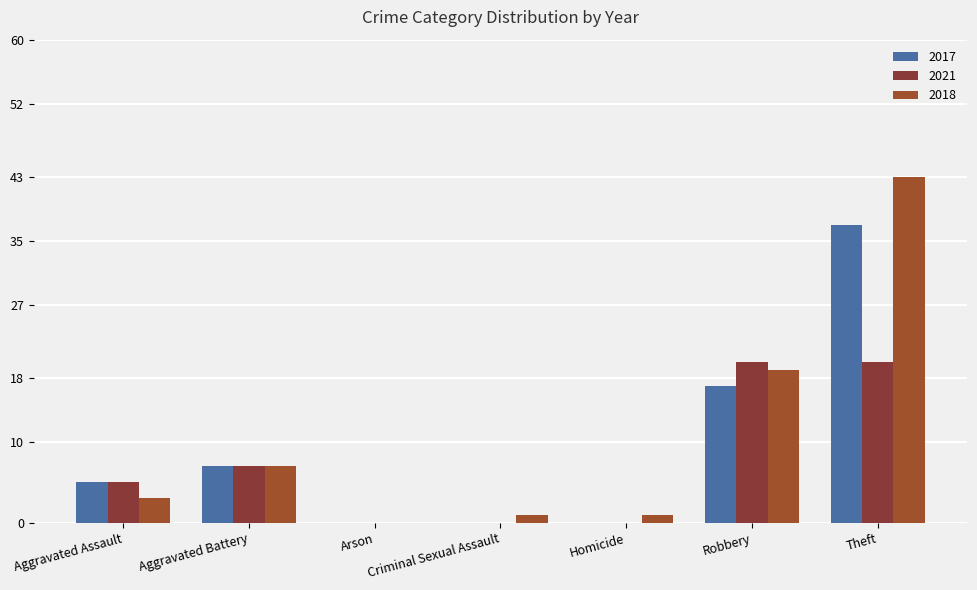

How many categories are shown in the chart?

7